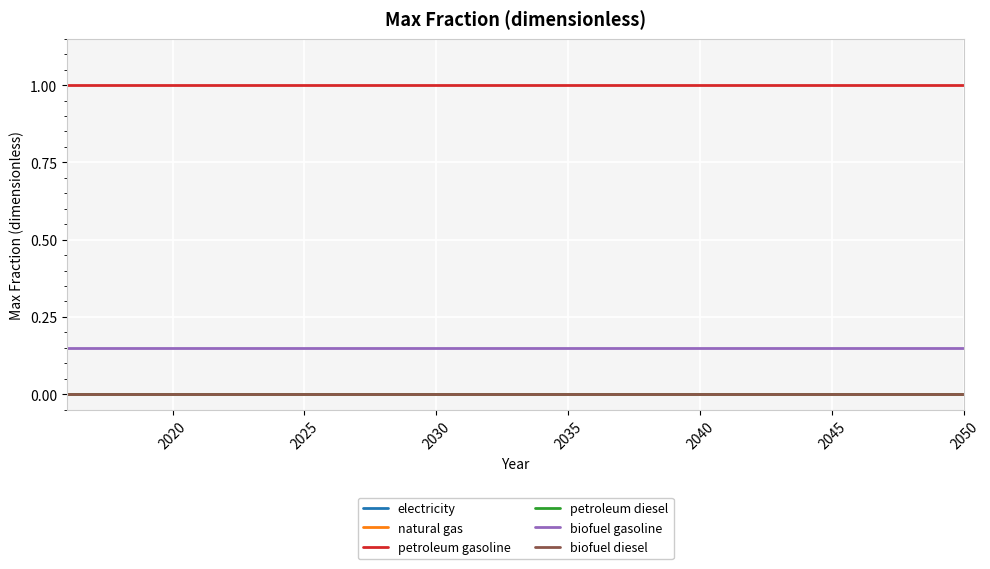

Is this an area chart (filled region under the line)?

No